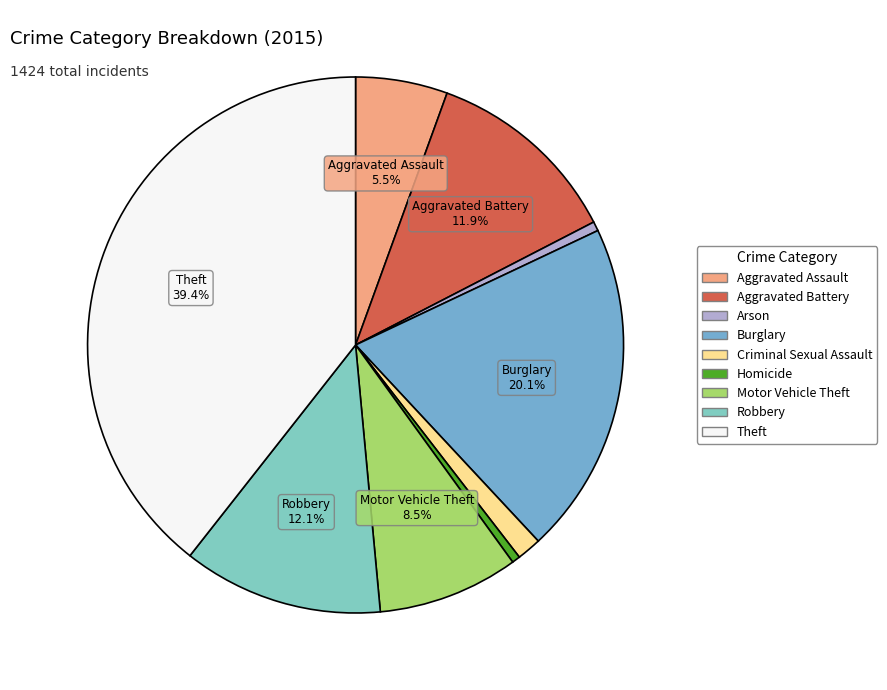

True or false: Theft accounts for 39% of the total.

True